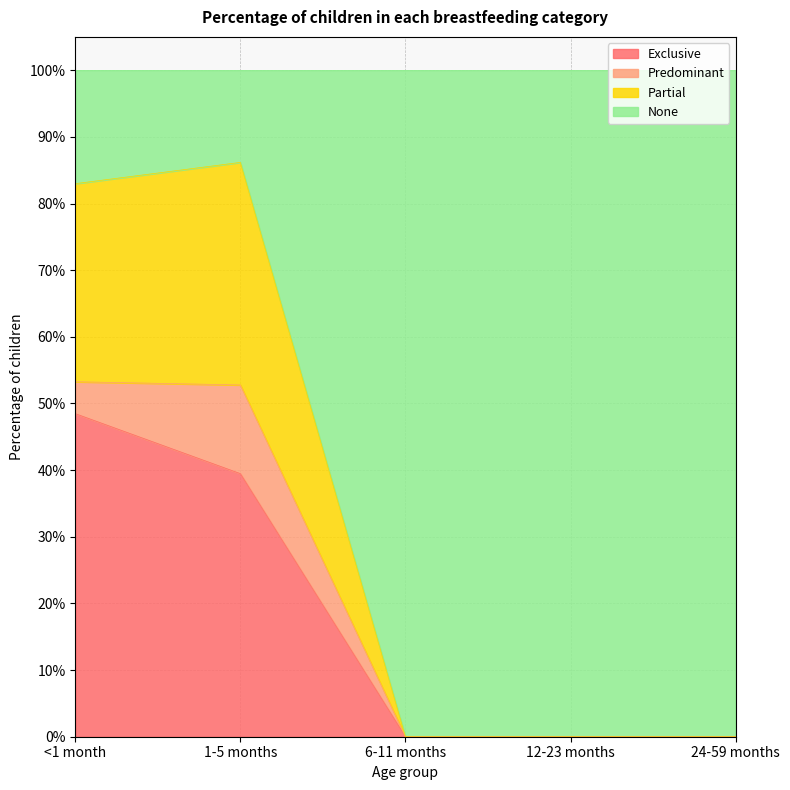

Does the chart display data point markers on the line(s)?

No